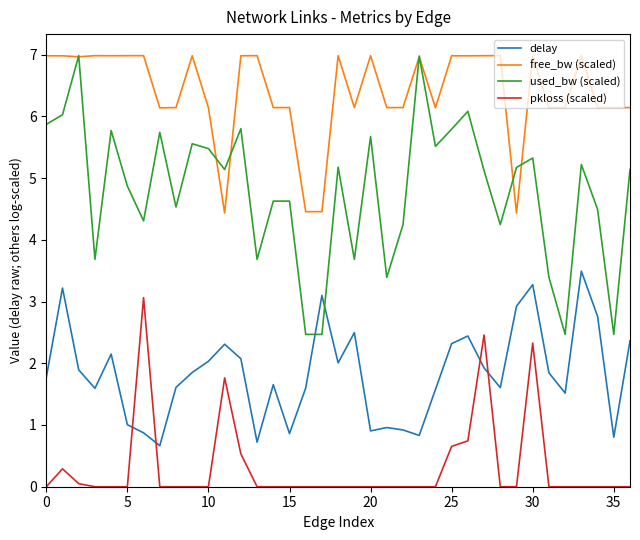

Which series has the largest range (max minus min)?

used_bw (scaled)